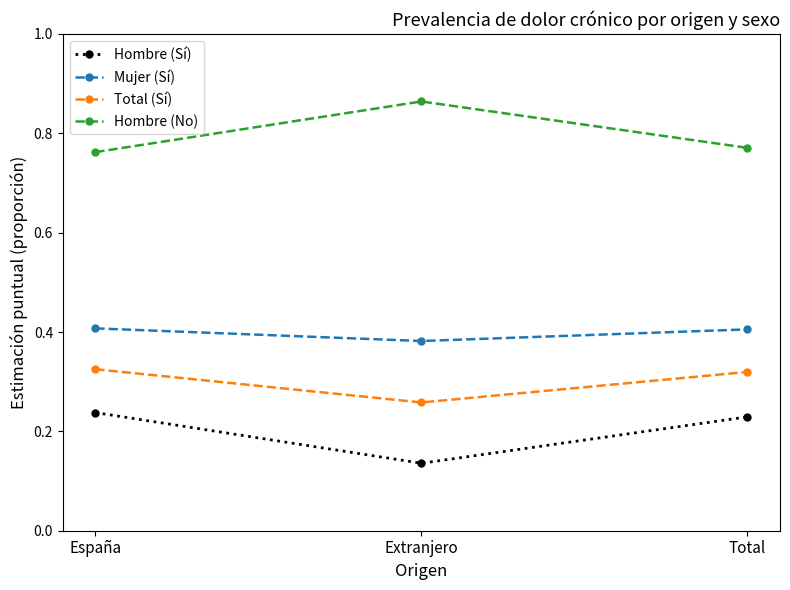

How many Total (Sí) values are between 0 and 1?

3